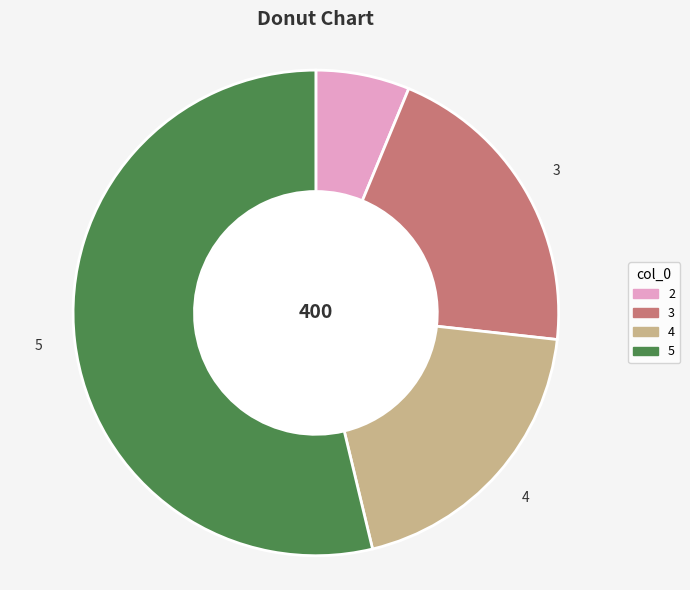

Is there any slice that represents more than half of the pie?

Yes